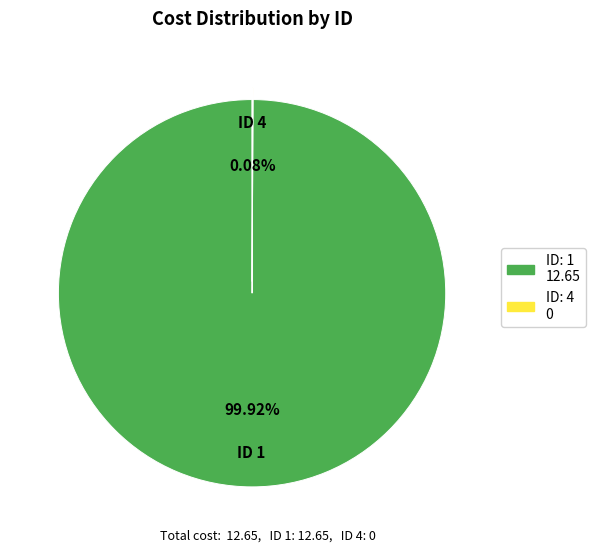

Does any single category account for the majority?

Yes